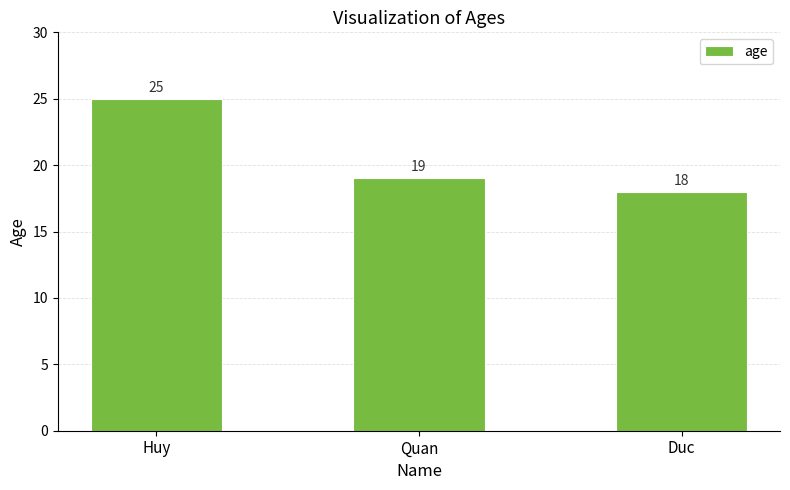

What is the difference between the values at Huy and Quan?

6